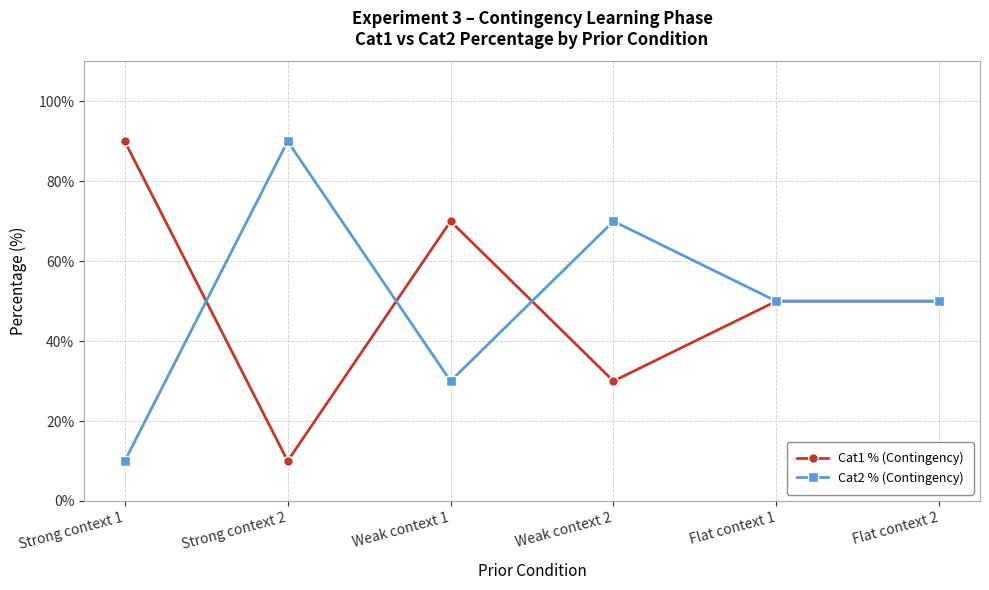

At which category does Cat2 % (Contingency) reach its first local valley?

Weak context 1